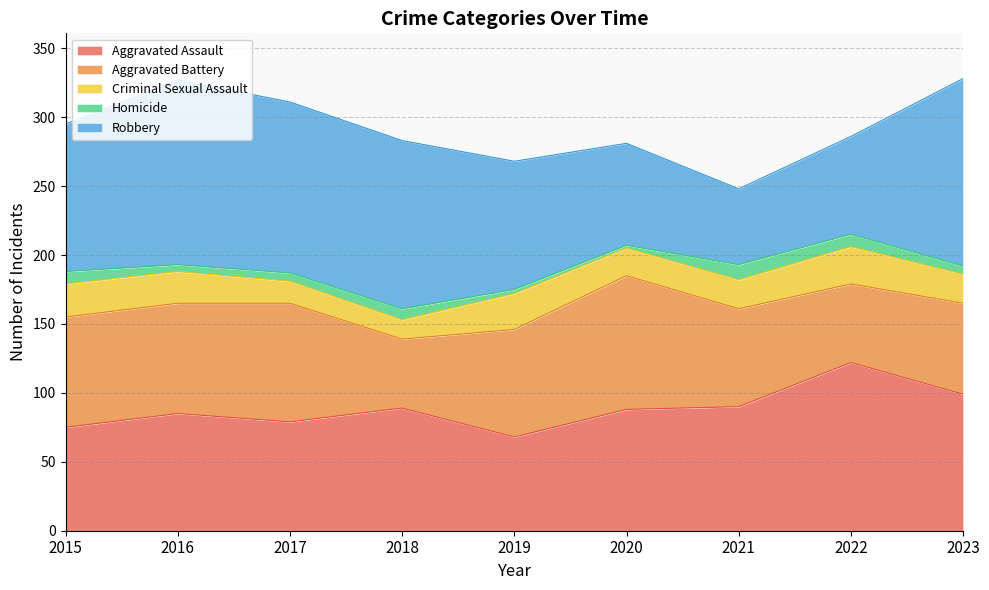

At which label is Robbery closest to 95?

2019